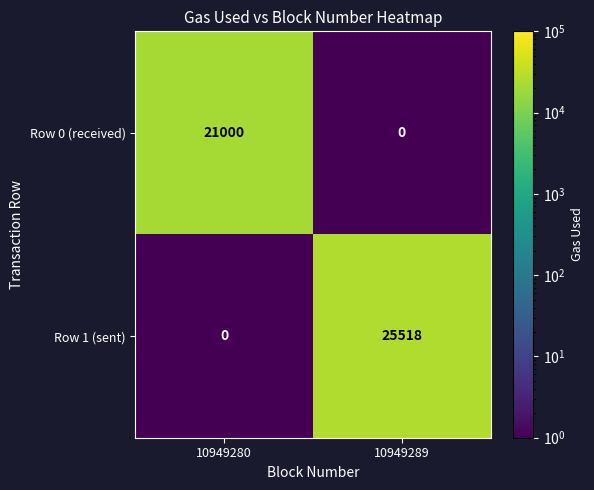

Reading left to right, transcribe all the data shown in this chart.

Row 0 (received): 21000	0
Row 1 (sent): 0	25518